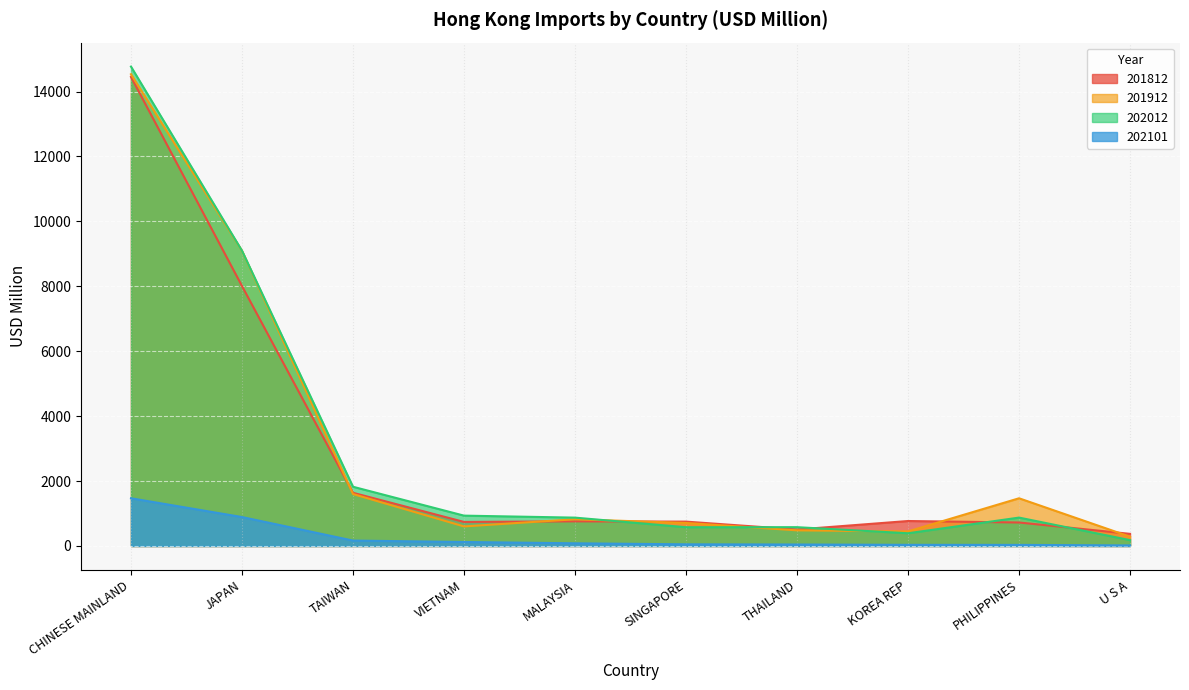

What is the value of the 202101 point at the 6th from the left?

51.4